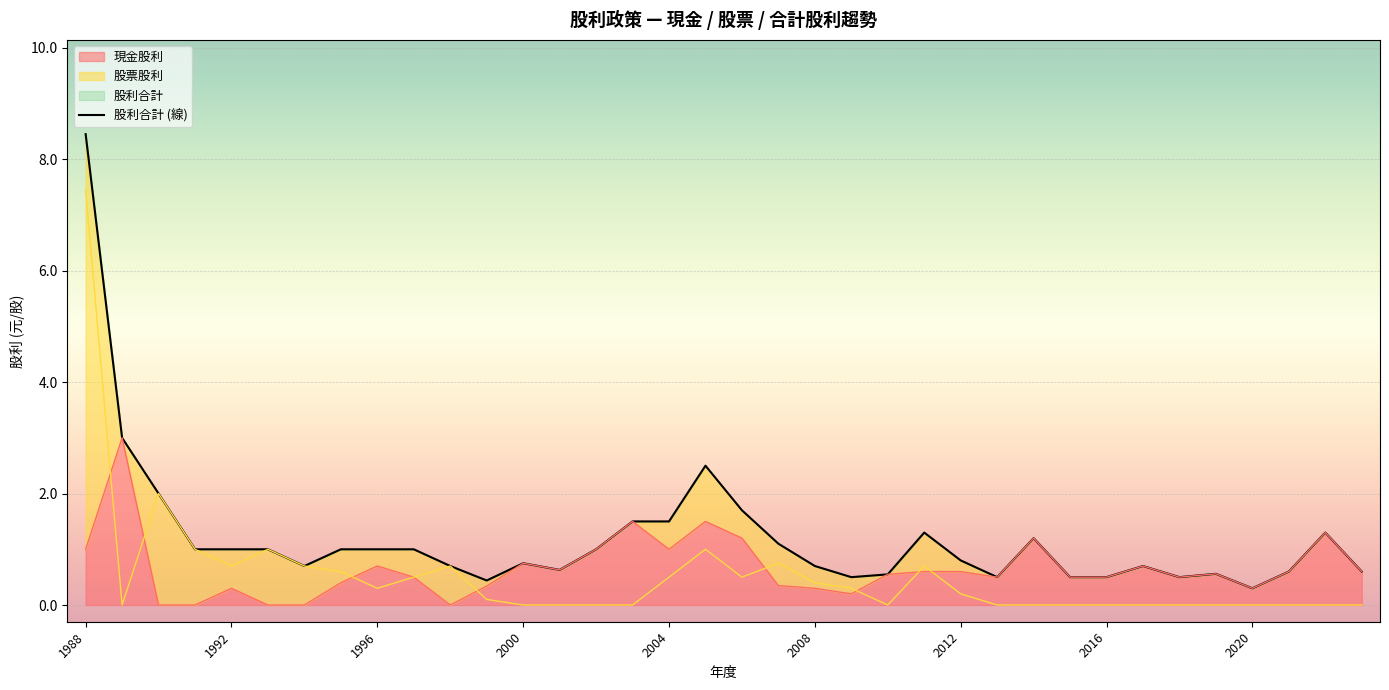

The value of 現金股利 at 1992 is 0.3. True or false?

True